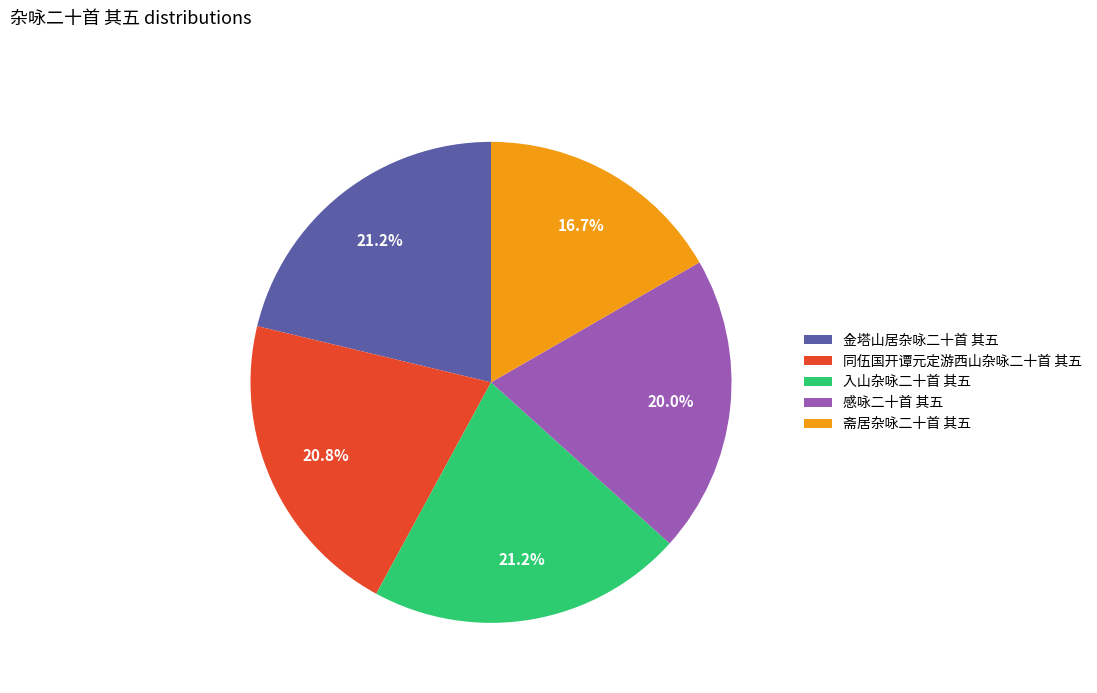

To the nearest percent, what percentage of the pie is 同伍国开谭元定游西山杂咏二十首 其五?

21%